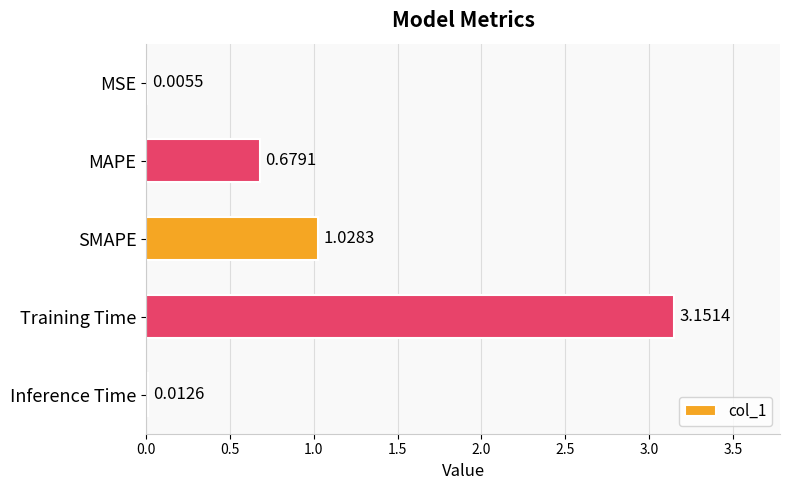

What is the sum of all values?

4.9